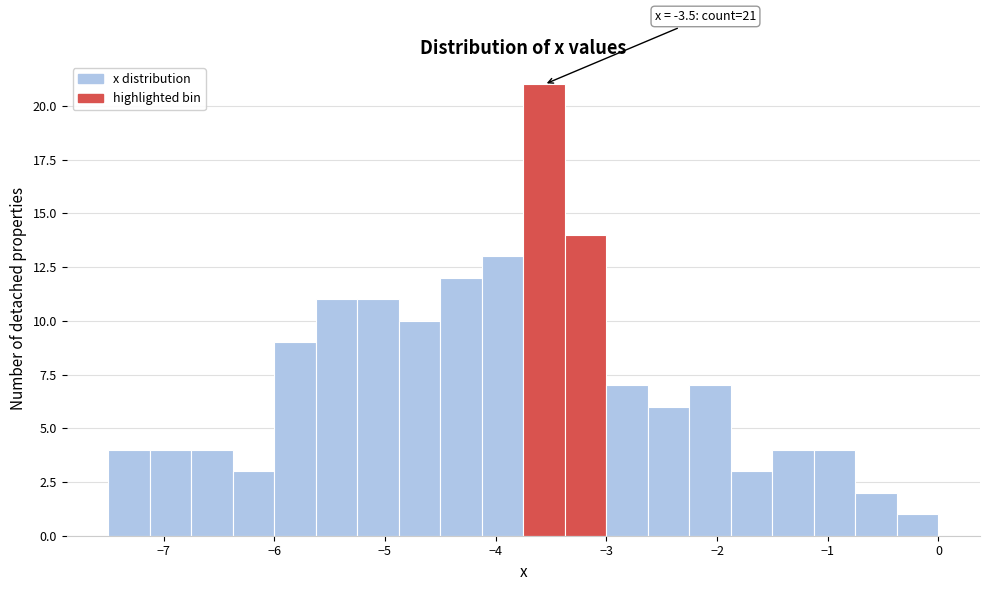

Read against the x-axis, roughly where is the centre of the tallest bar?

-3.6